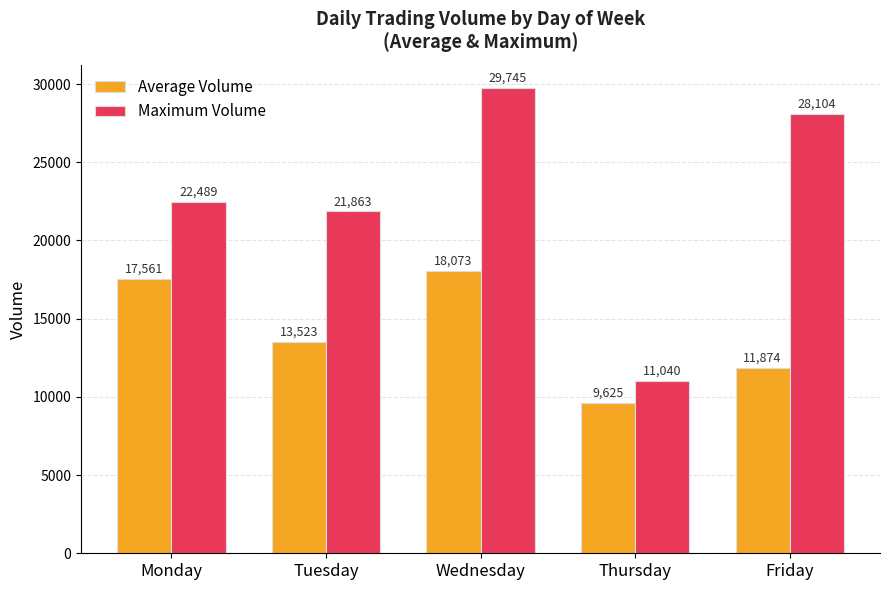

Reading left to right, list all the values displayed in this chart.

Average Volume: Monday=17561	Tuesday=13523	Wednesday=18073	Thursday=9625	Friday=11874
Maximum Volume: Monday=22489	Tuesday=21863	Wednesday=29745	Thursday=11040	Friday=28104